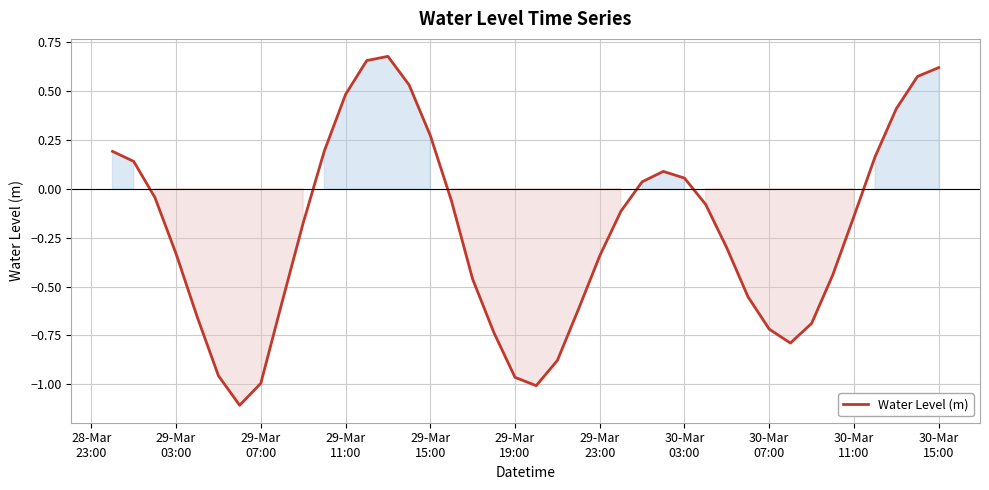

What is the minimum value shown in the chart?

-1.1